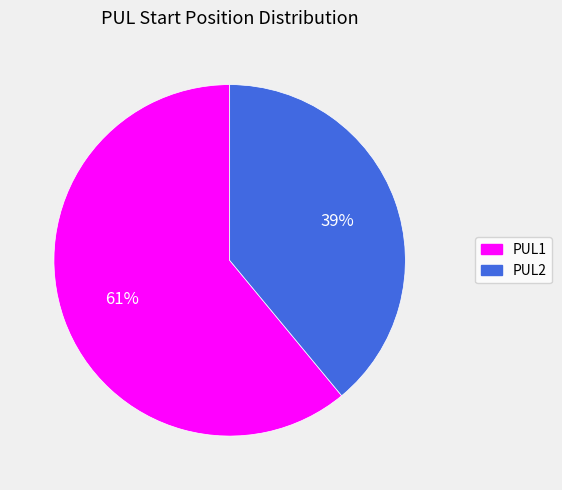

Do PUL2 and PUL1 together represent more than half of the pie?

Yes